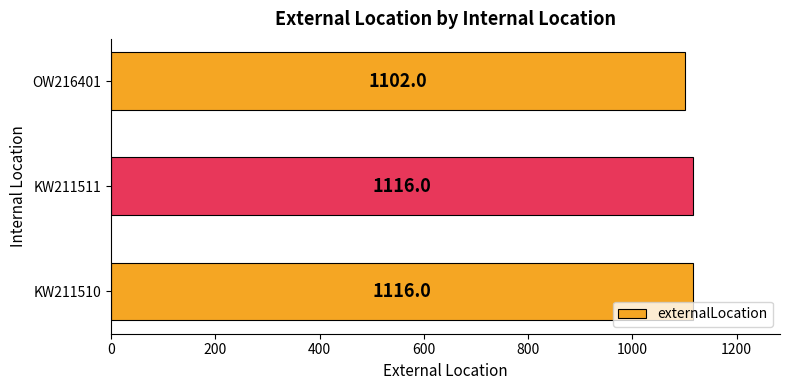

The value at OW216401 is 1102. True or false?

True